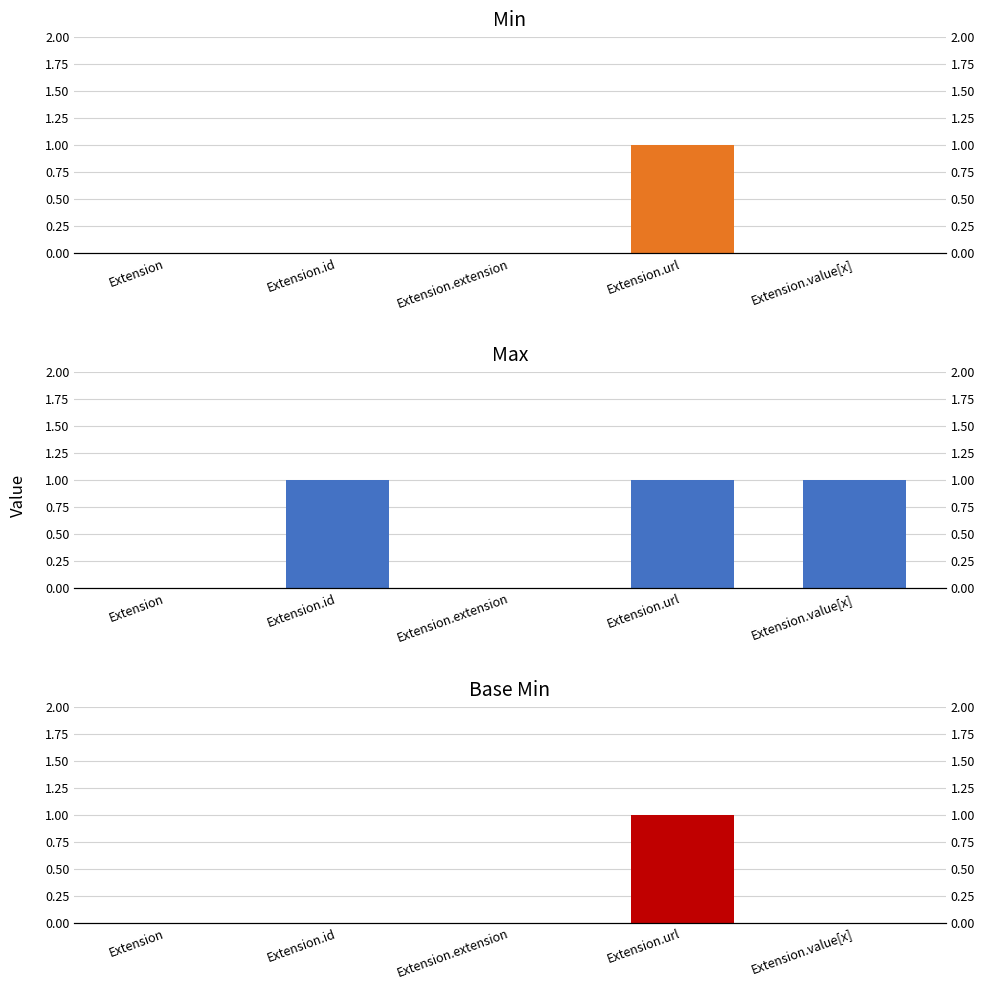

What is the approximate value of Min at Extension.url?

1